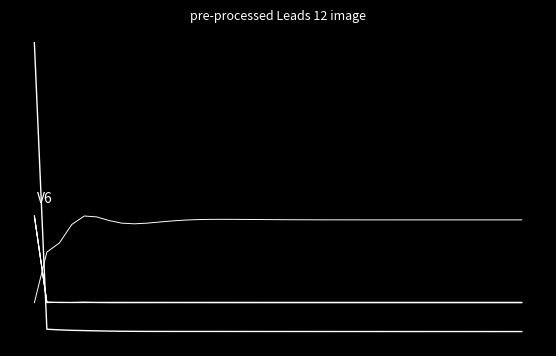

Is this an area chart (filled region under the line)?

No